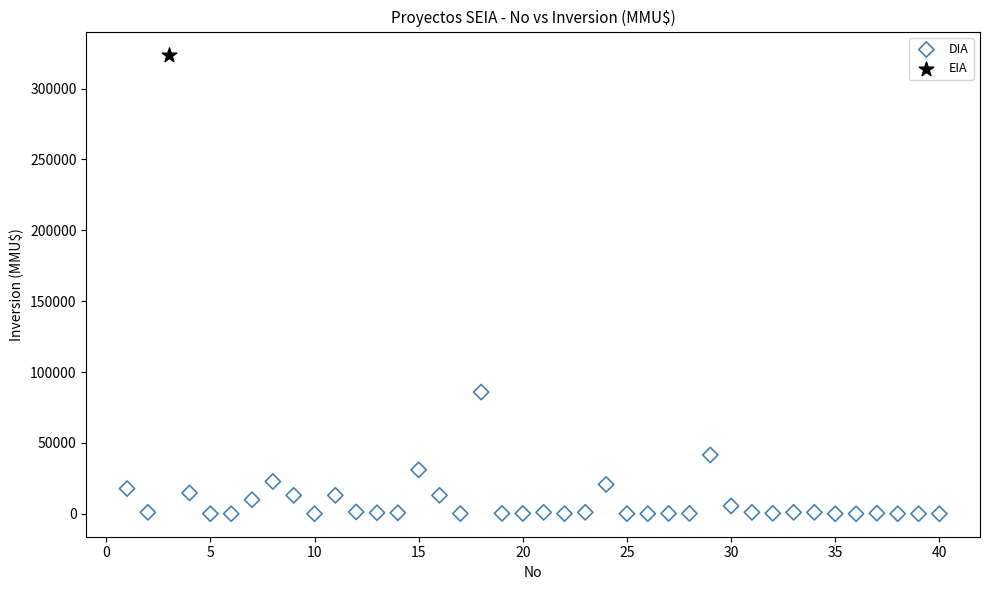

What are all the series names shown in the legend?

DIA, EIA